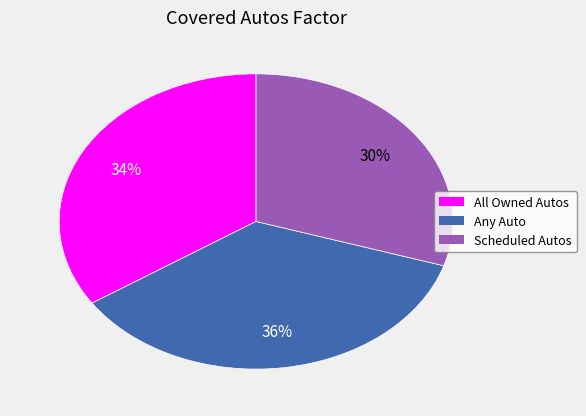

To the nearest percent, what is the combined percentage of All Owned Autos and Scheduled Autos?

64%